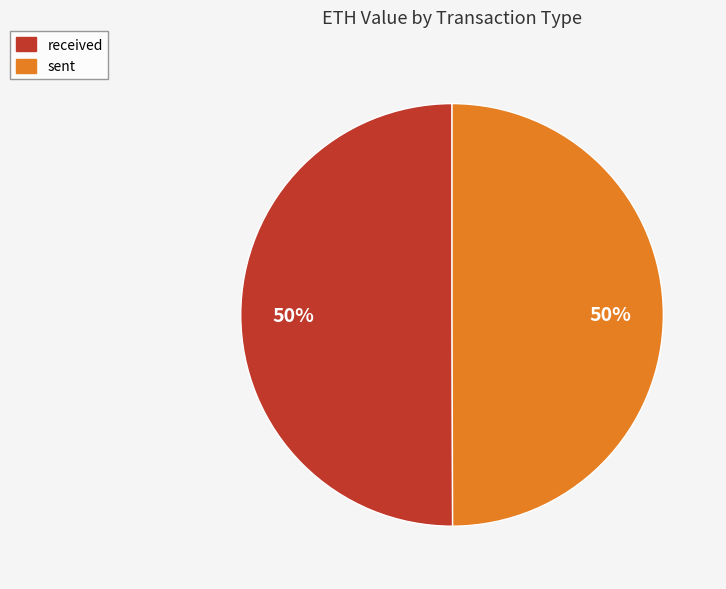

Is the sum of received and sent greater than half?

Yes